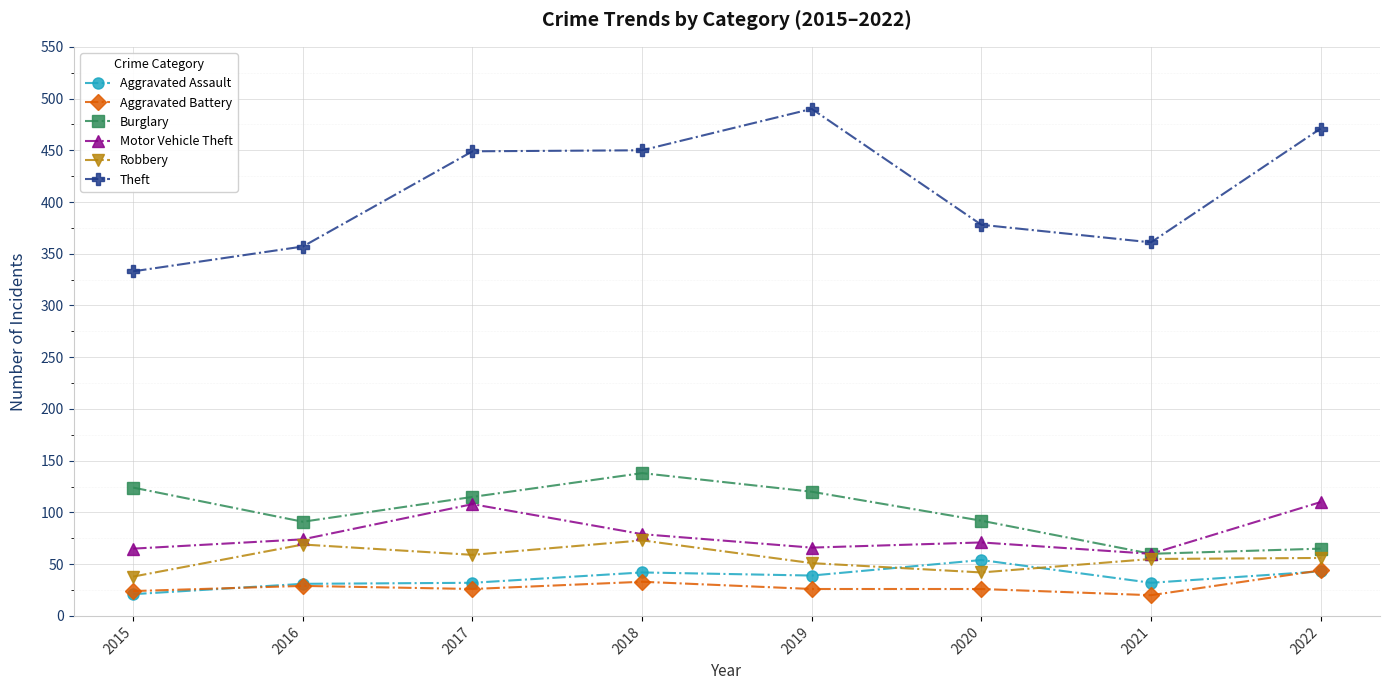

What is the sum of the Aggravated Assault values at 2021 and 2015?

53